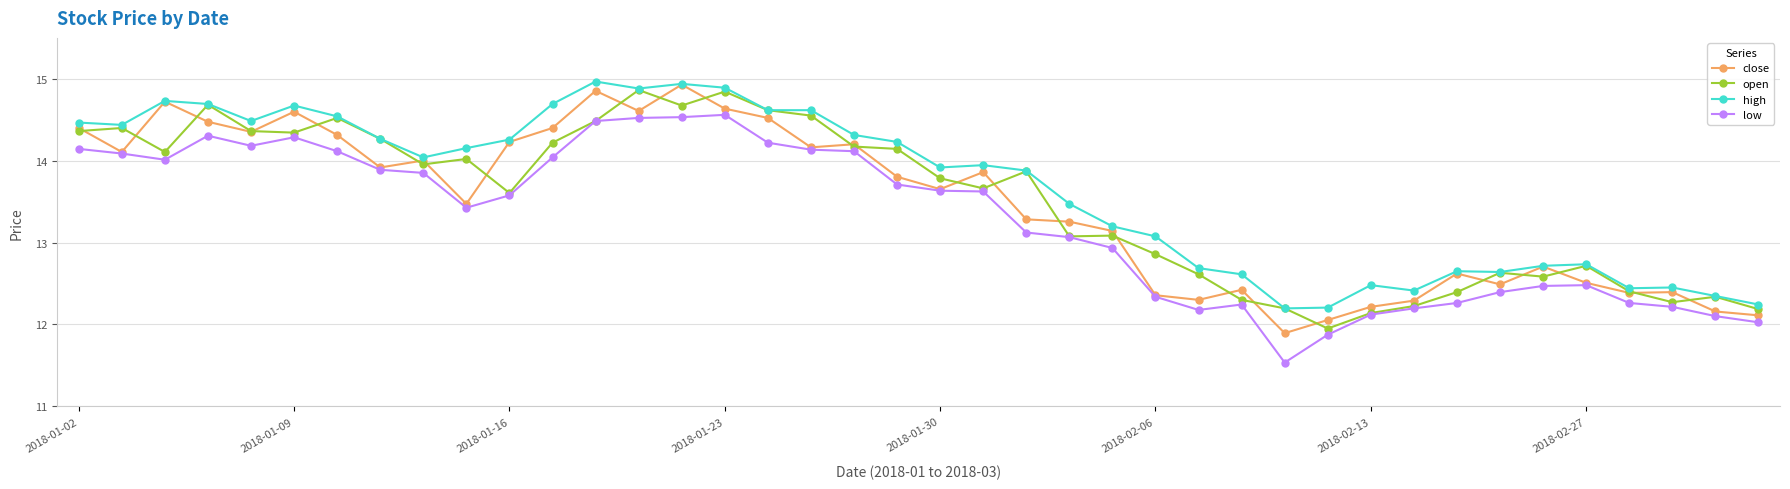

True or false: high has more than 0 interior local peaks.

True